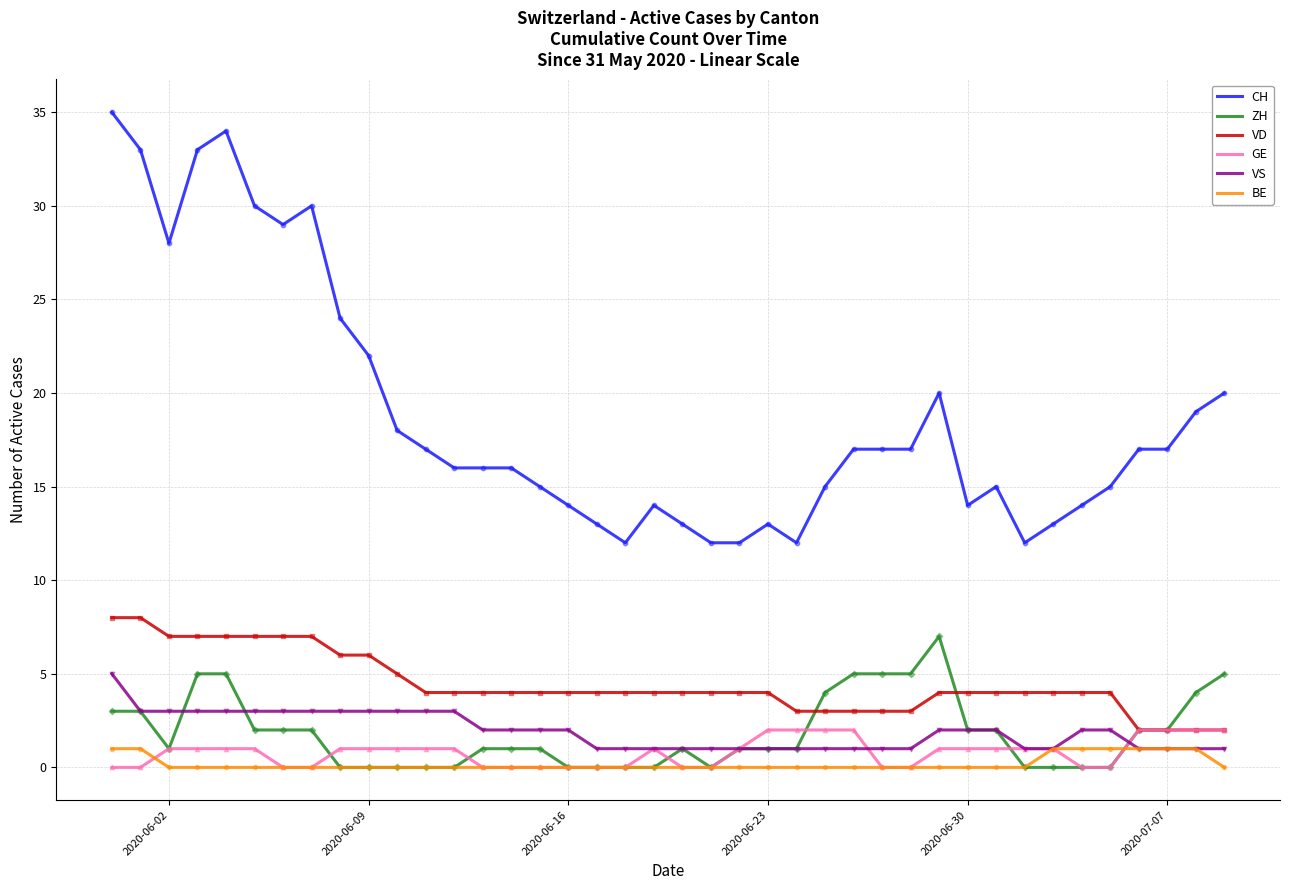

Which series has the largest total across all categories?

CH